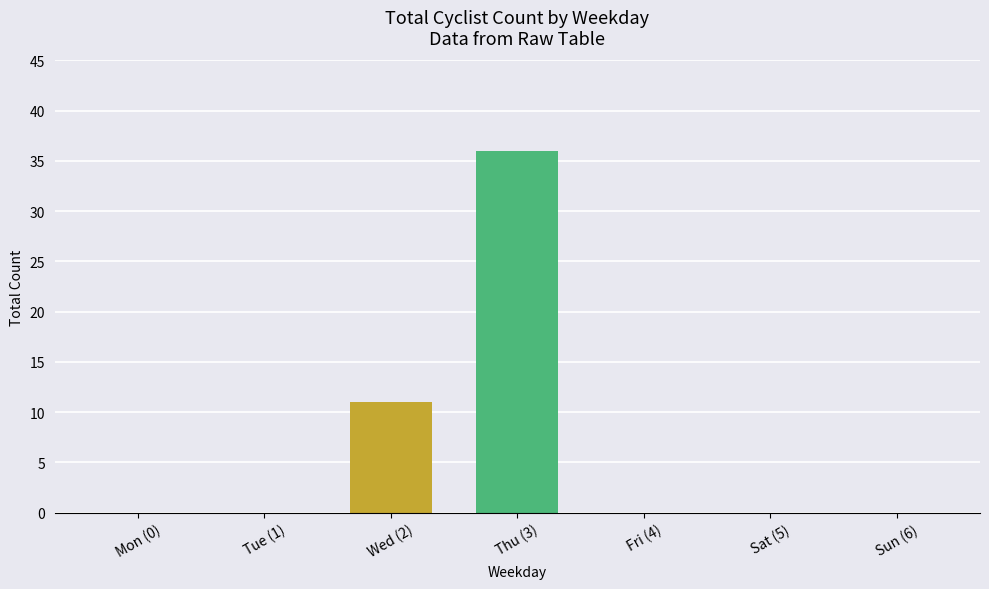

Is it true that the value at Wed (2) is 11?

True